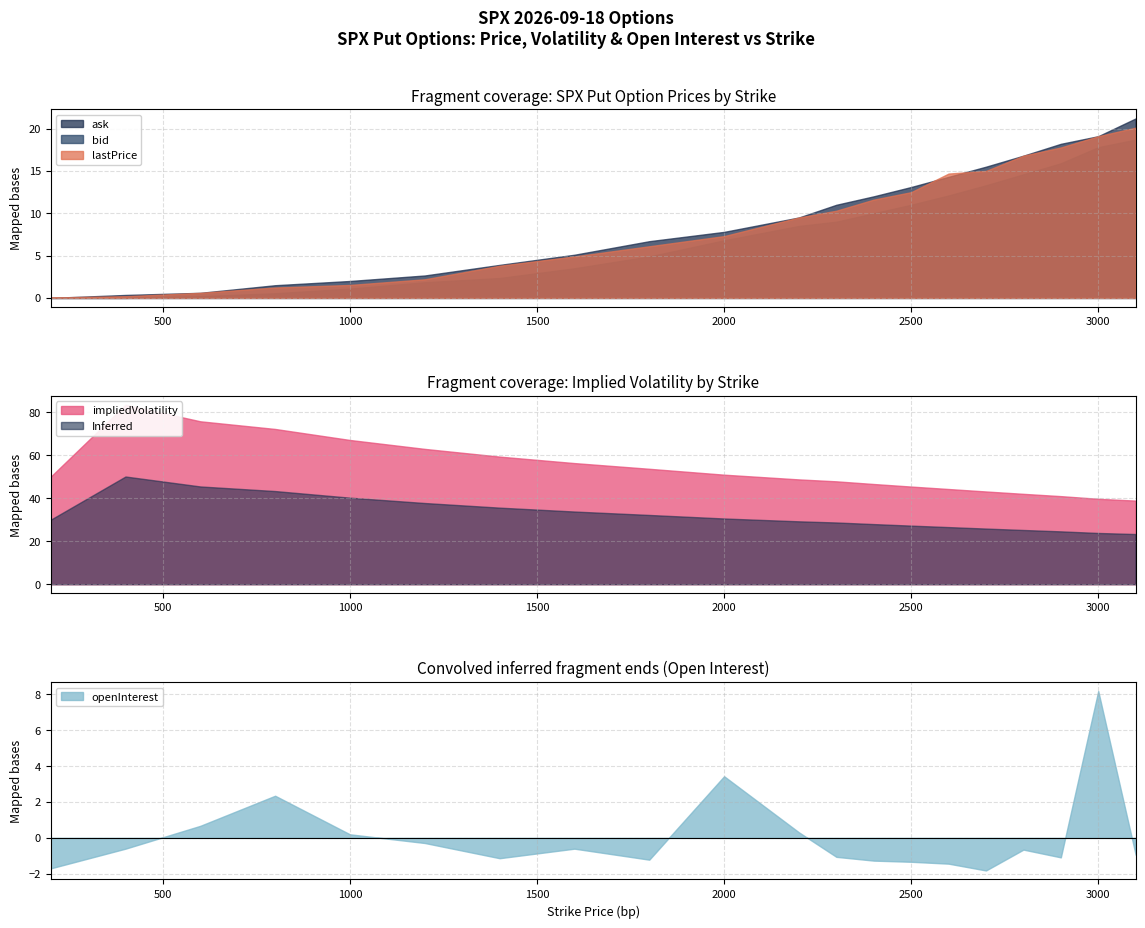

What is the difference between the lastPrice values at 2400 and 2200?

2.1